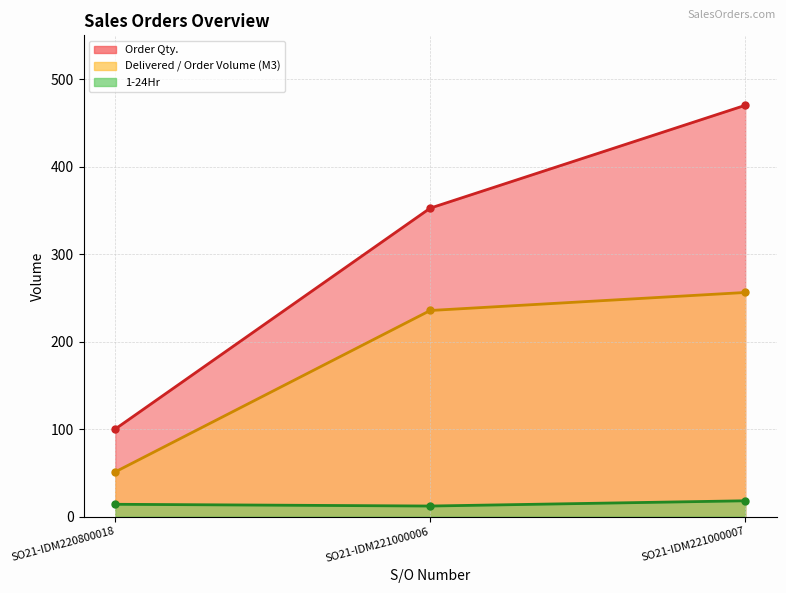

What is the smallest value displayed?

12.0